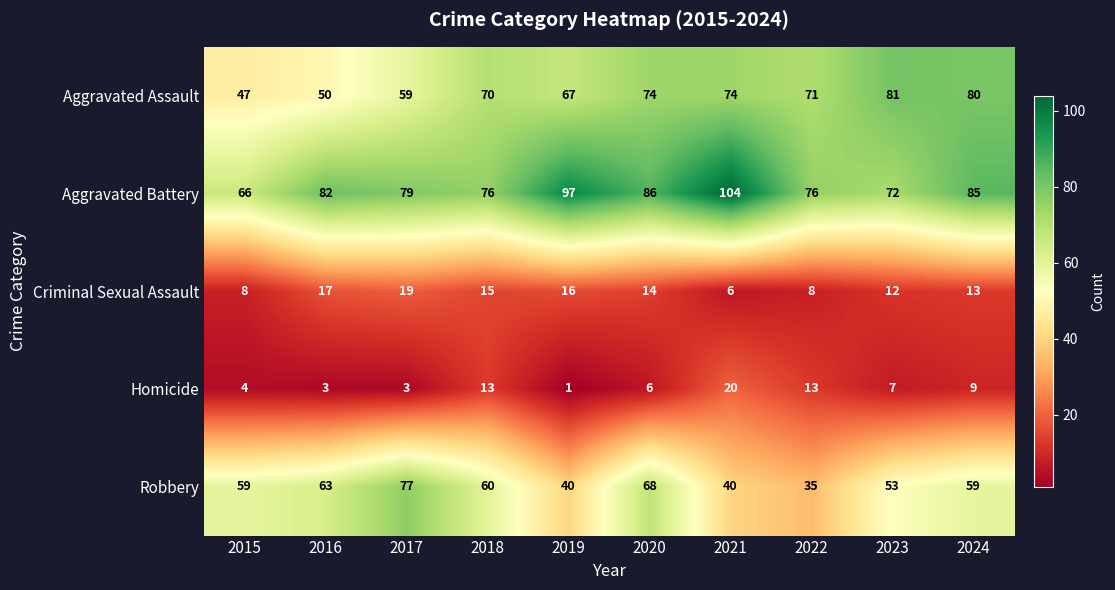

Which series has the largest total across all categories?

Aggravated Battery